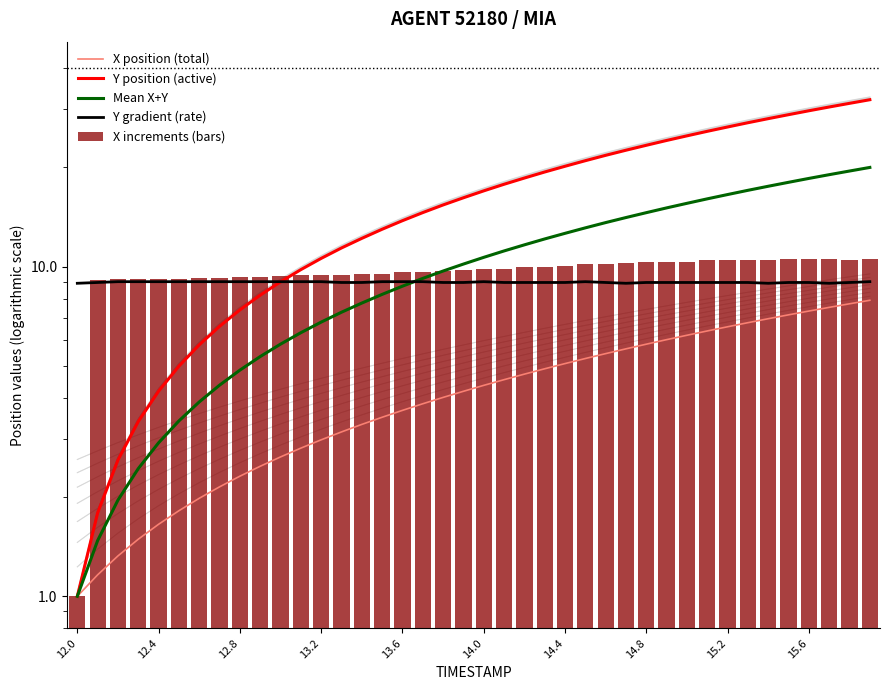

Which series has the largest range (max minus min)?

Y position (active)